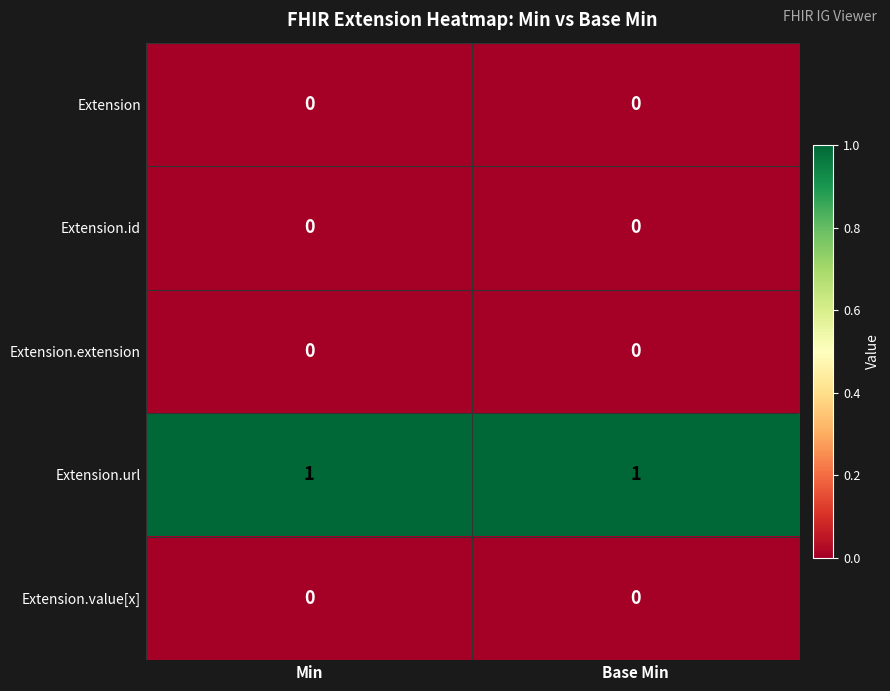

Is the value of Extension.url at Min greater than the value of Extension at Min?

Yes